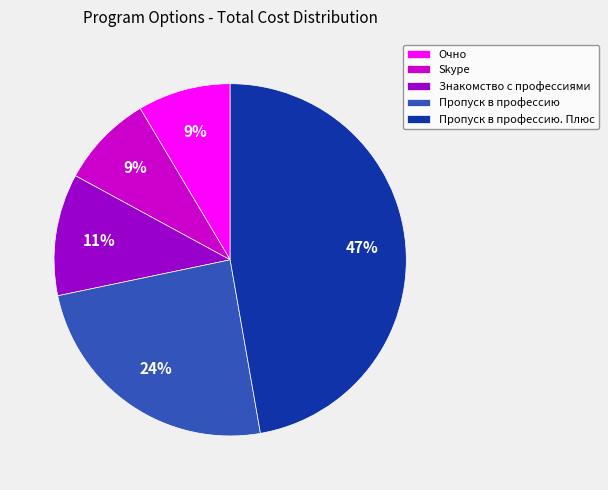

The Пропуск в профессию. Плюс slice represents 47% of the pie. True or false?

True